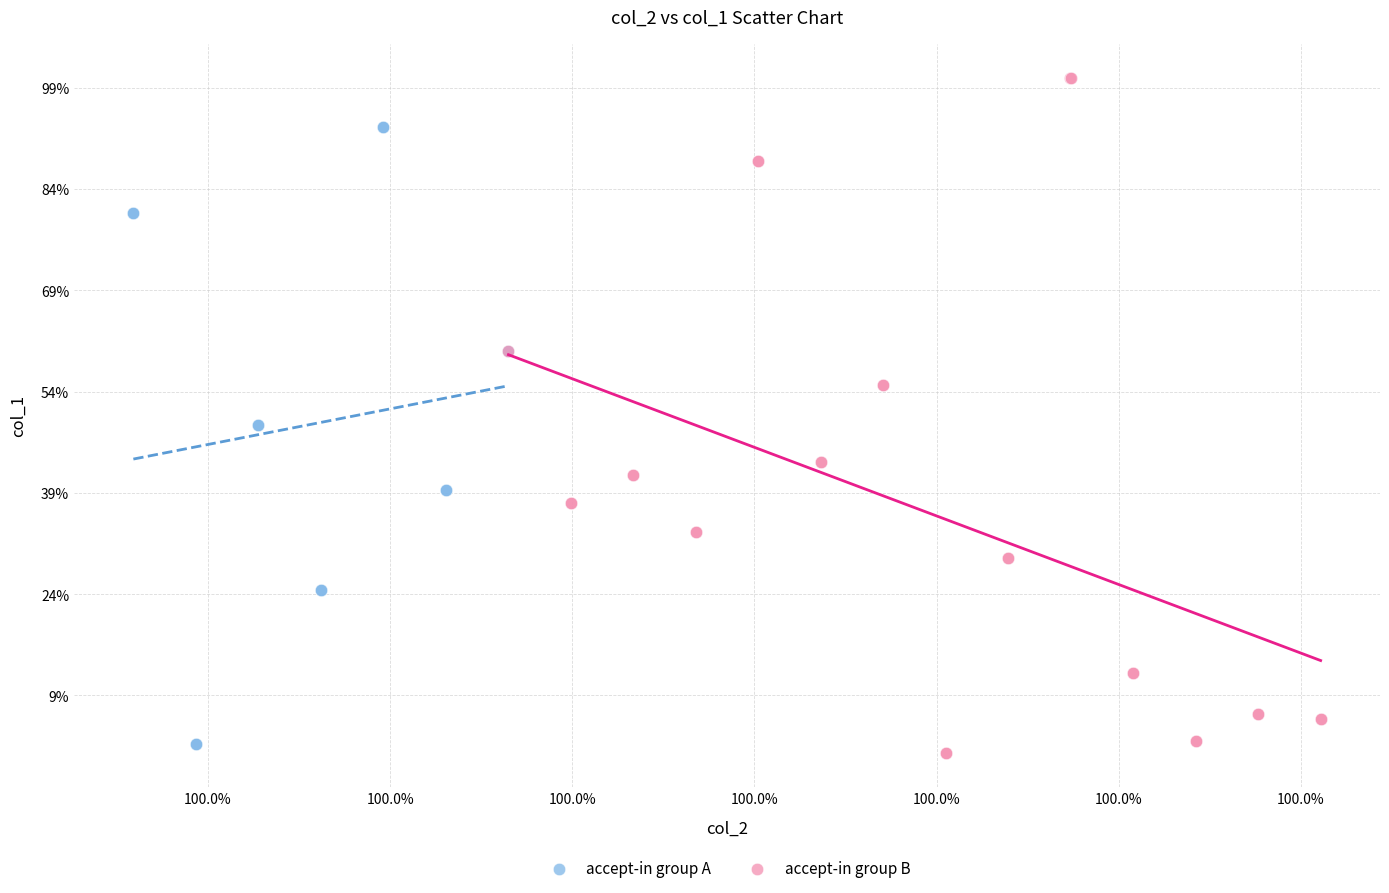

Which series has the largest Y range (max minus min)?

accept-in group B